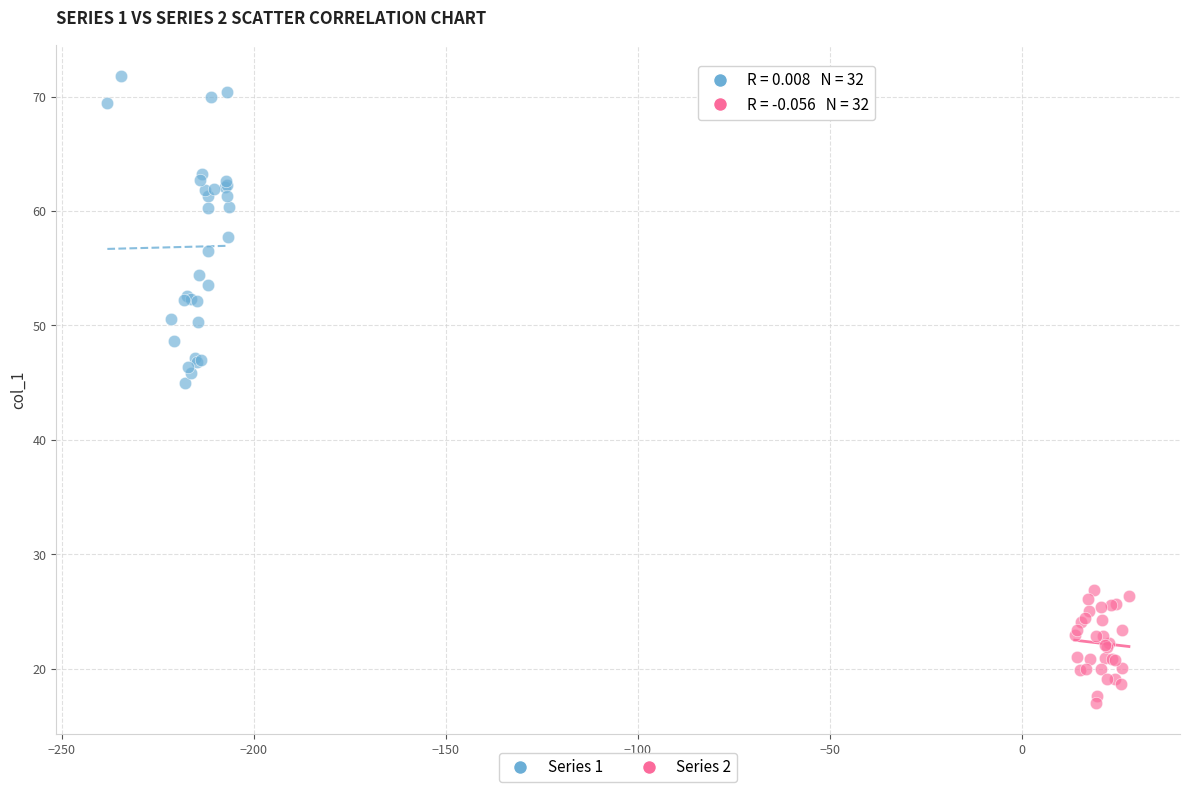

Which series has the widest spread of Y values?

Series 1